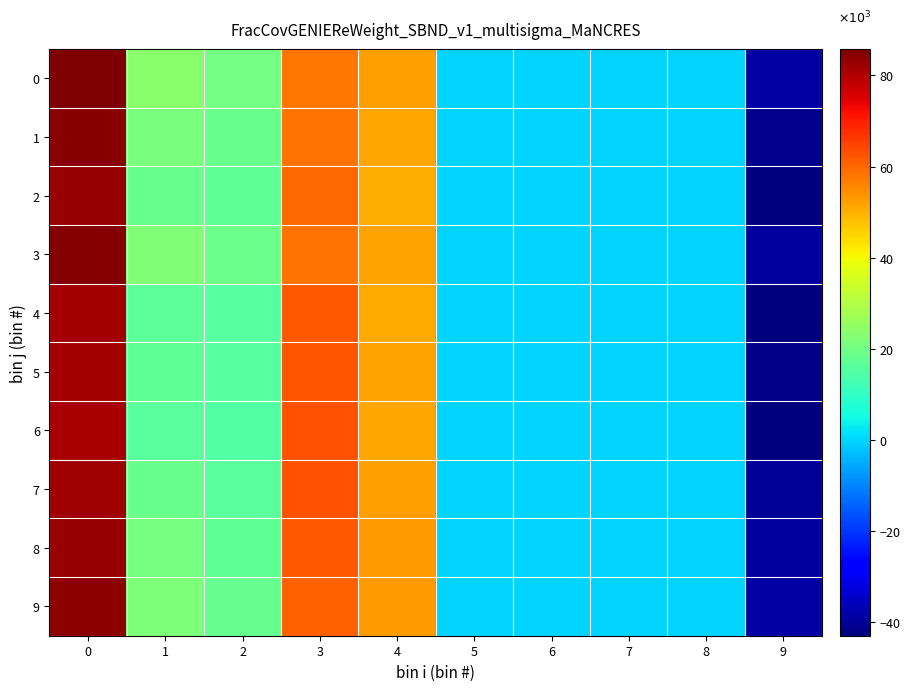

Rank the series at 6 from highest to lowest value.

0, 1, 2, 3, 4, 5, 6, 7, 8, 9